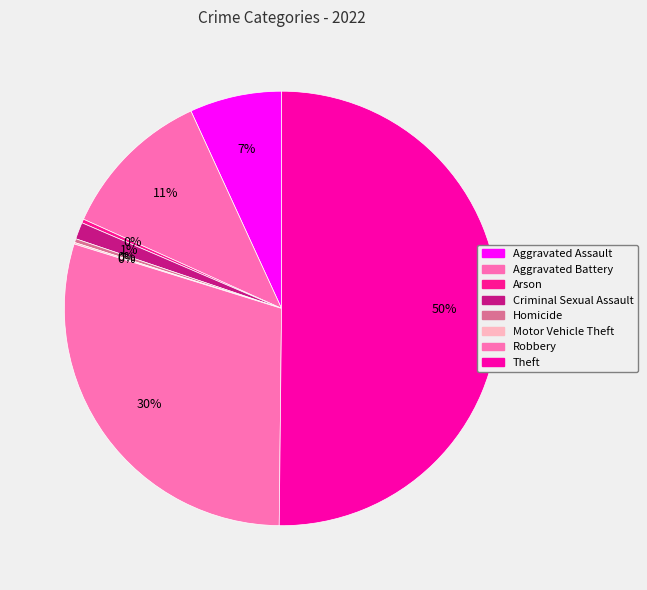

Is it true that Theft is 65% of the pie?

False